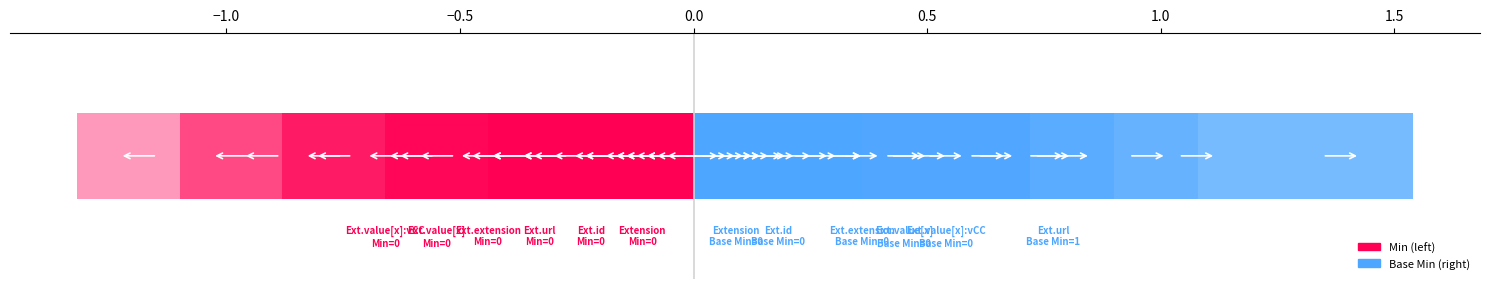

Does the chart contain stacked bars?

No